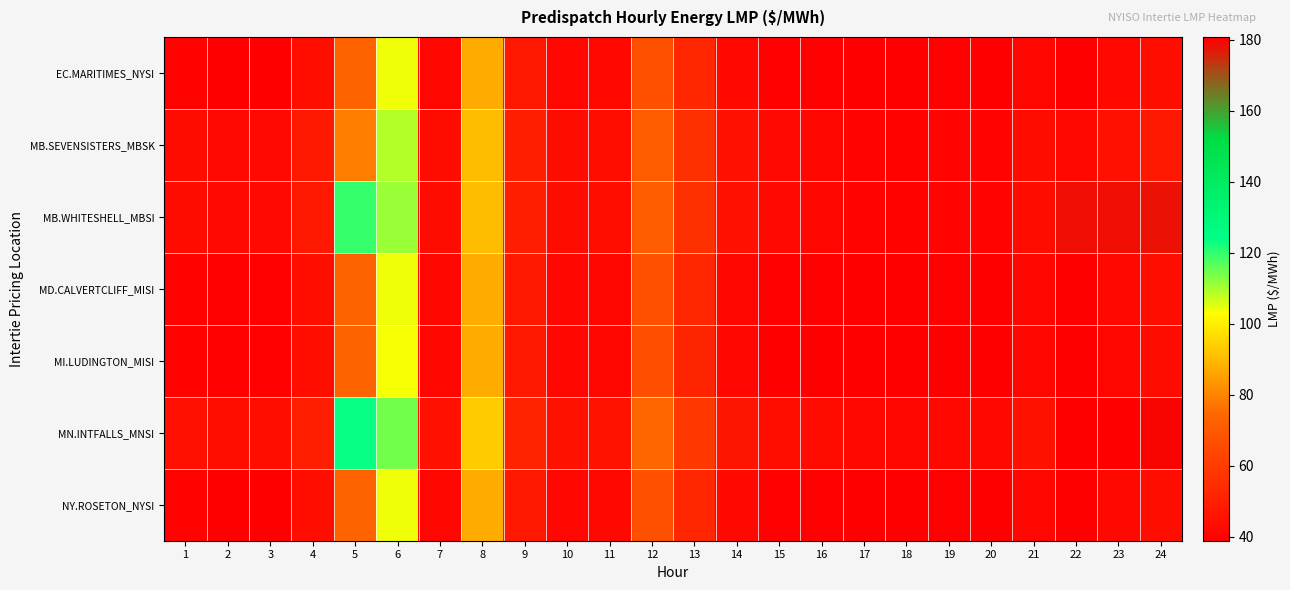

Which label corresponds to the smallest value in the chart?

18